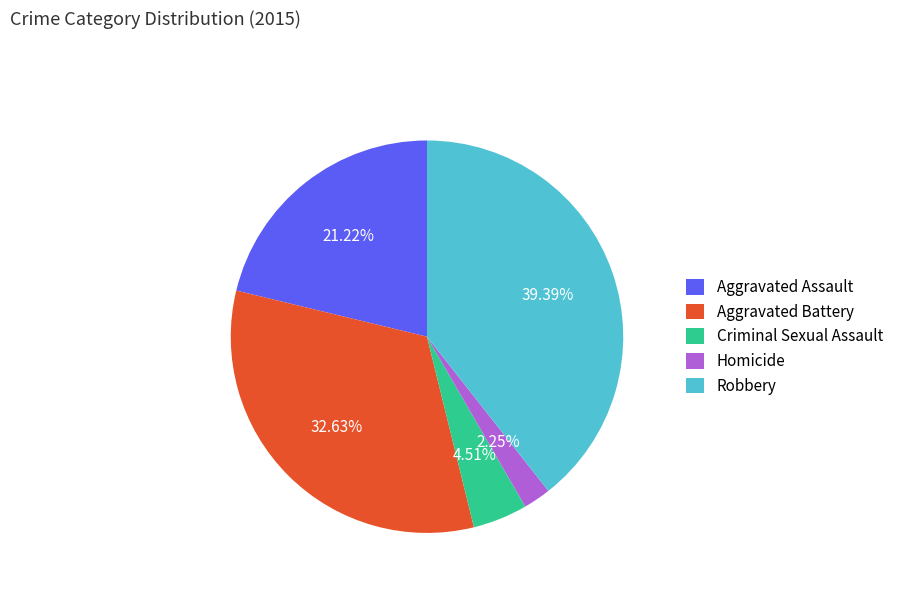

To the nearest percent, what portion does Criminal Sexual Assault represent?

5%